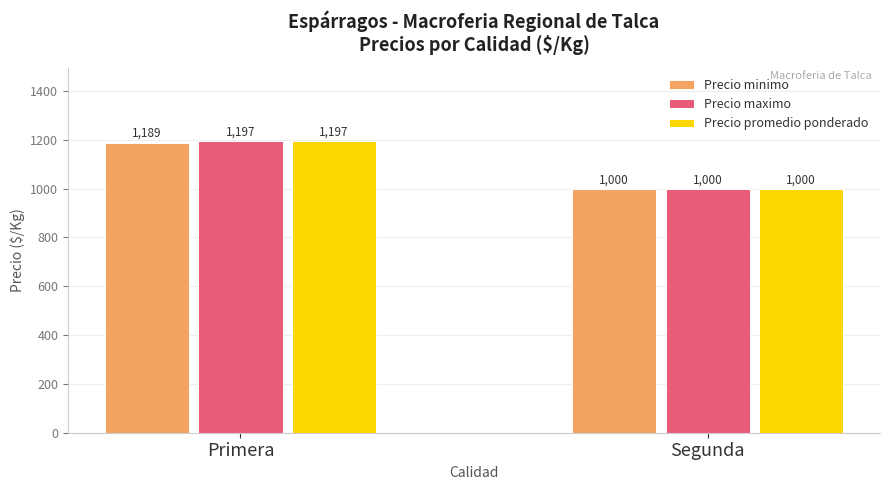

At which label does Precio minimo reach its minimum?

Segunda